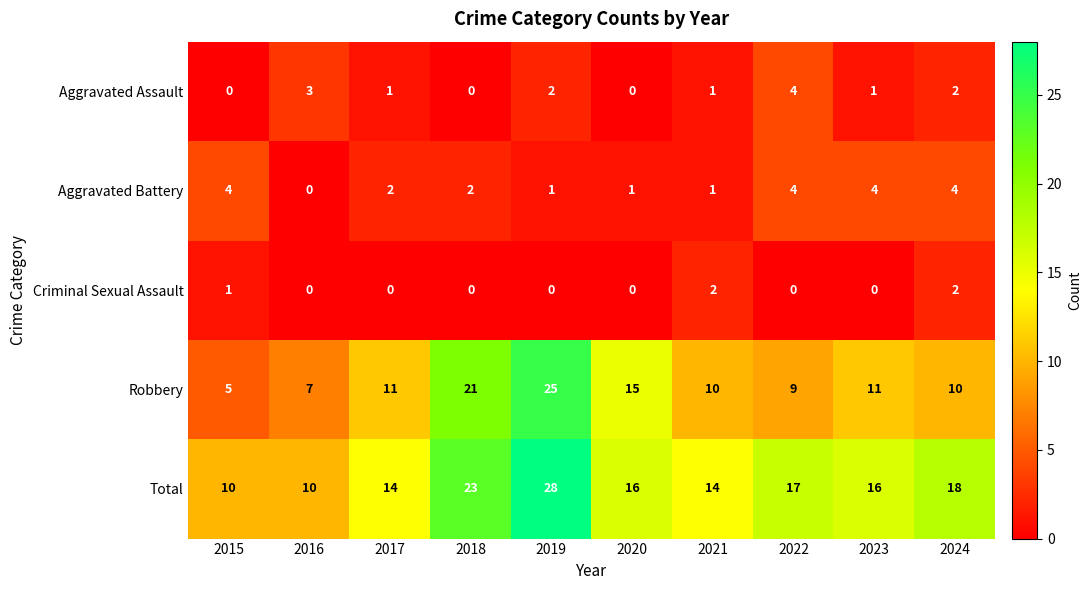

At which label does Aggravated Assault first exceed 1?

2016